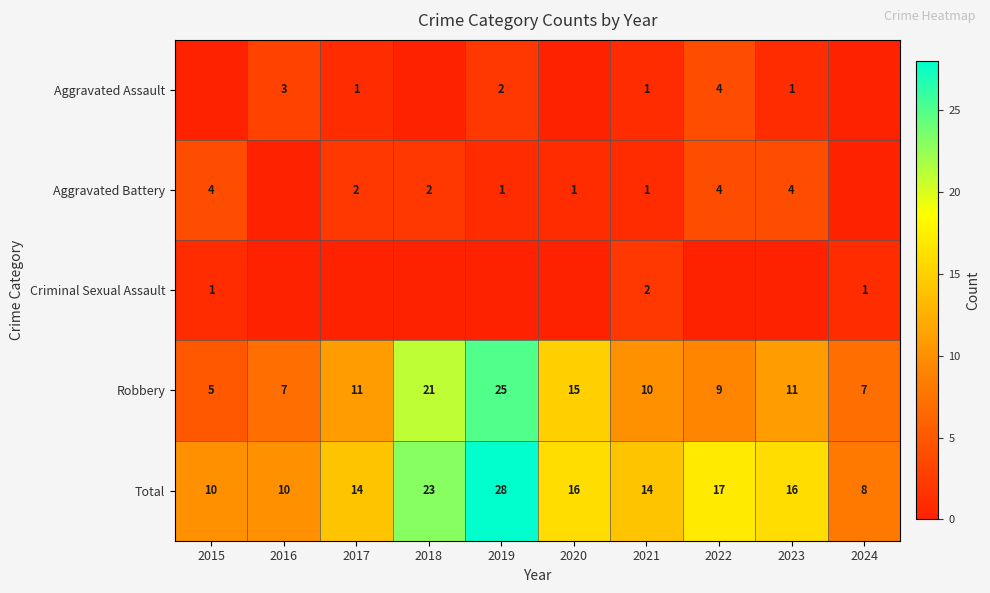

Is it true that Total equals 10 at 2015?

True